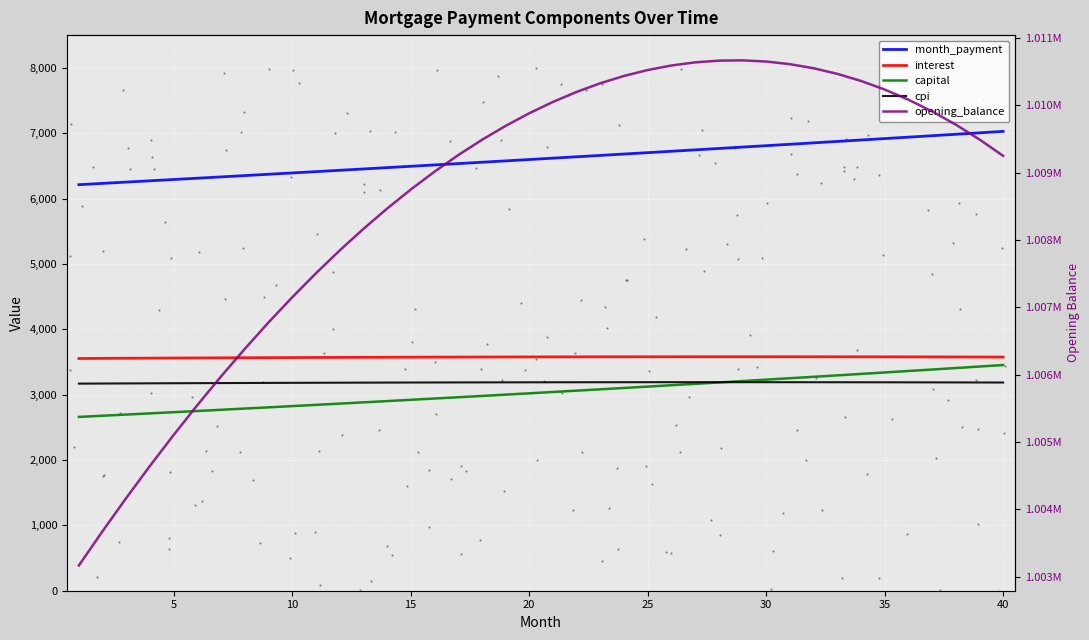

Which series has the widest spread of values?

opening_balance